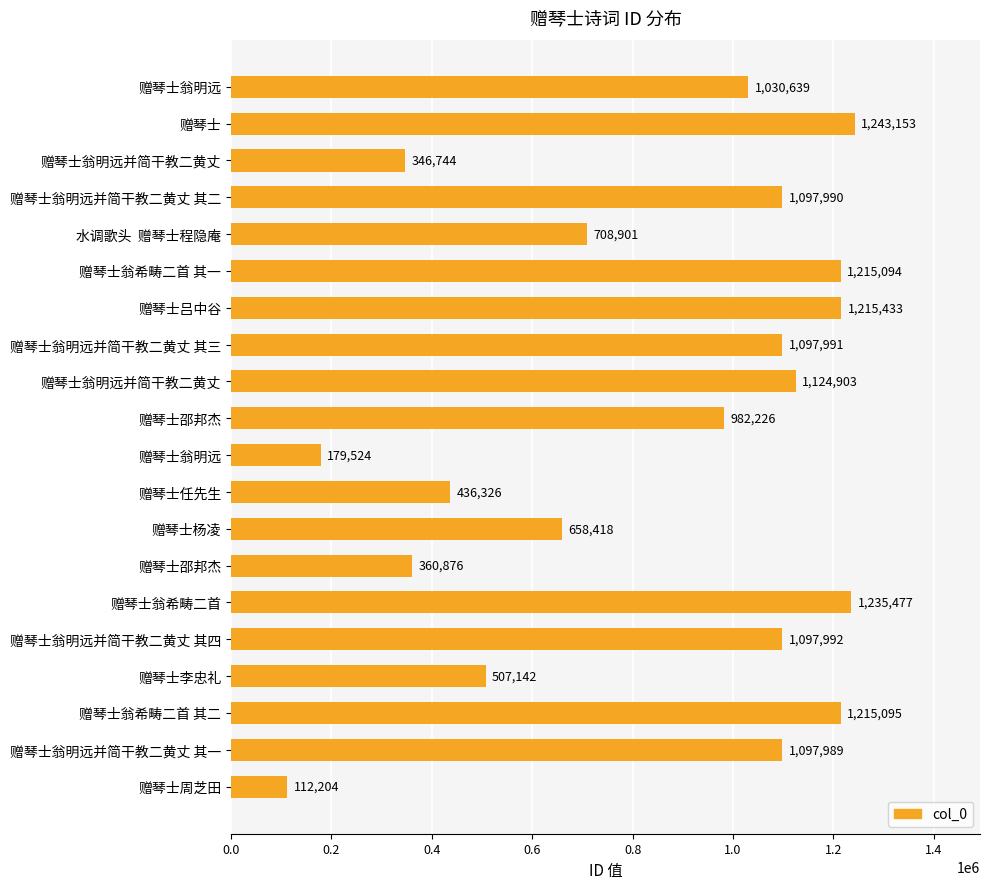

What is the maximum value shown in the chart?

1243153